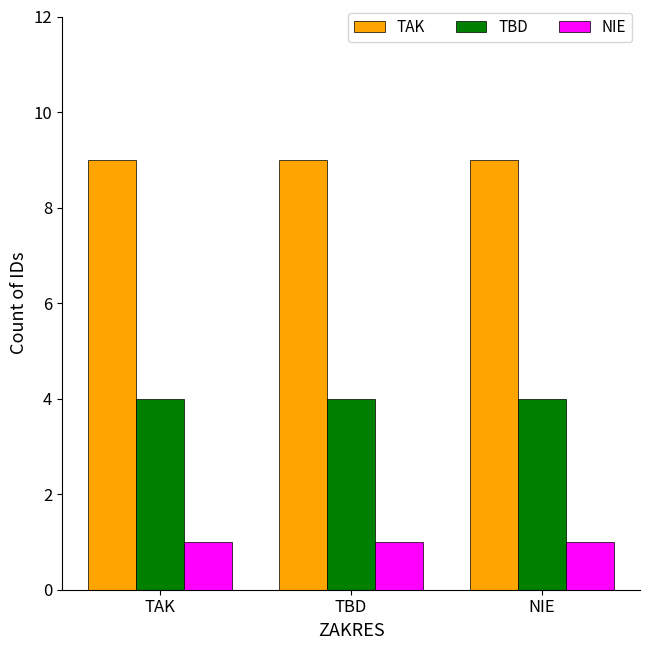

What is the difference between the highest and lowest values at TBD?

8